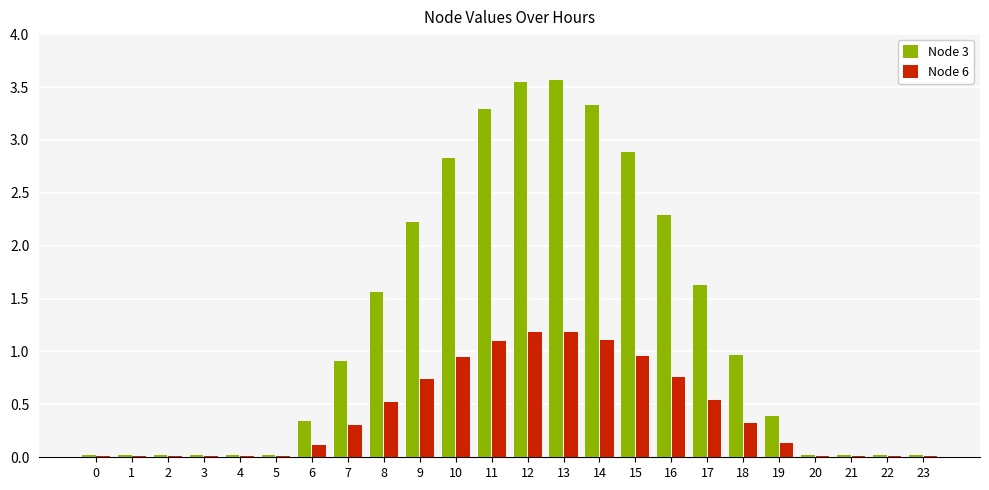

Are the bars grouped side by side (vs. stacked)?

Yes